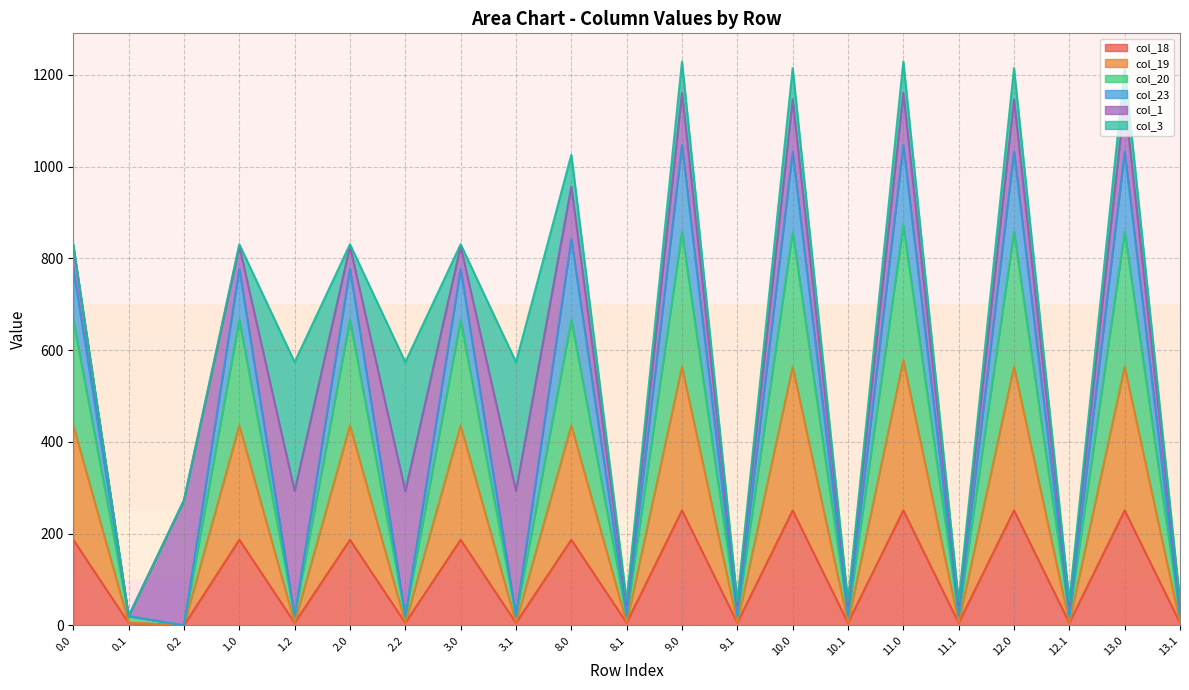

Which has a higher value, 1.2 or 13.0?

13.0